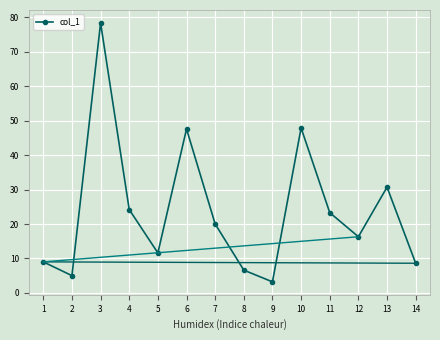

How many lines are shown in the chart?

1